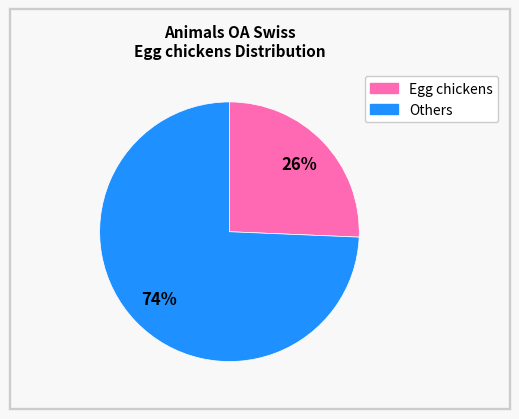

Does any single category account for the majority?

Yes